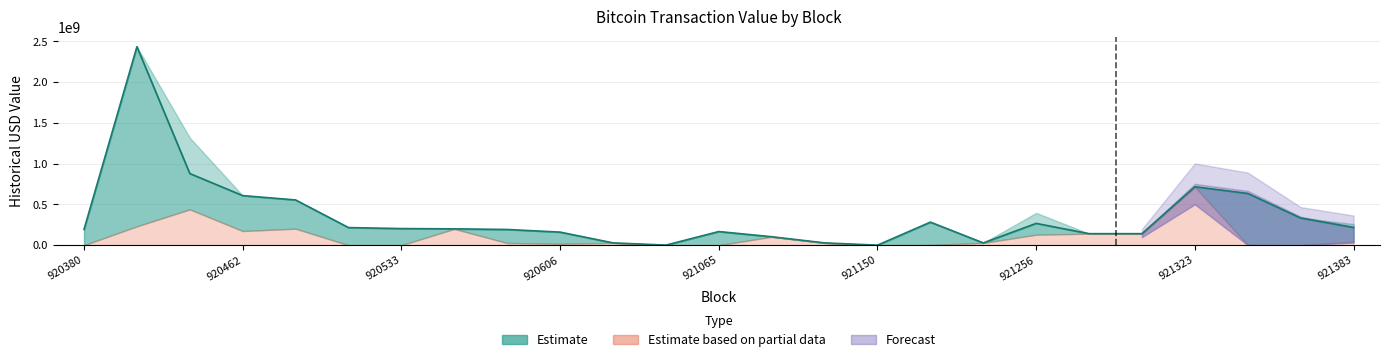

What is the maximum value for historical_usd_upper?

2435952297.8